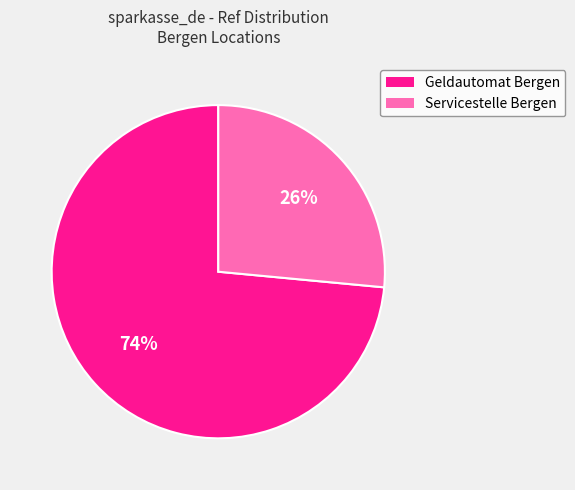

To the nearest percent, what is the average slice percentage?

50%